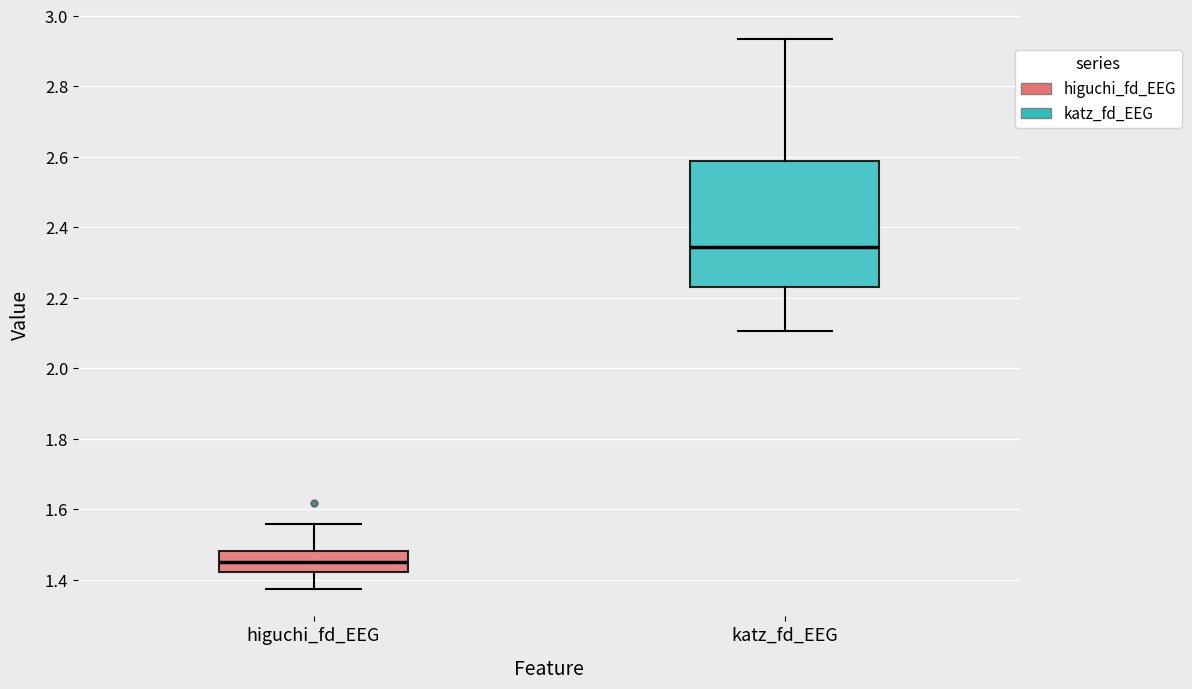

Comparing the boxes themselves (not the whiskers), which one is the tallest?

katz_fd_EEG